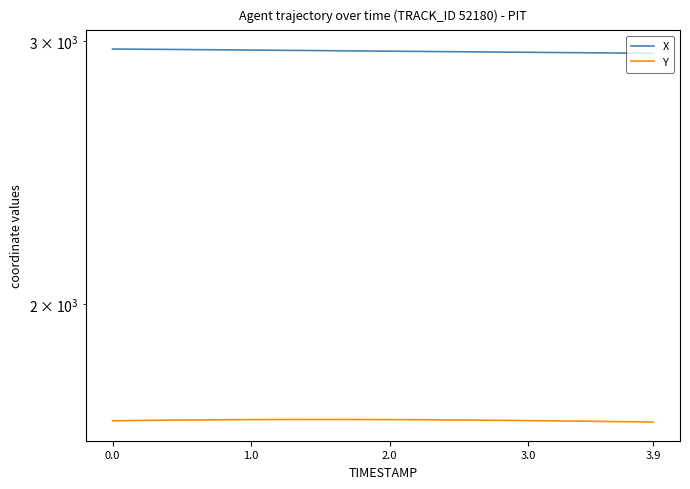

True or false: X and Y cross at least once.

False